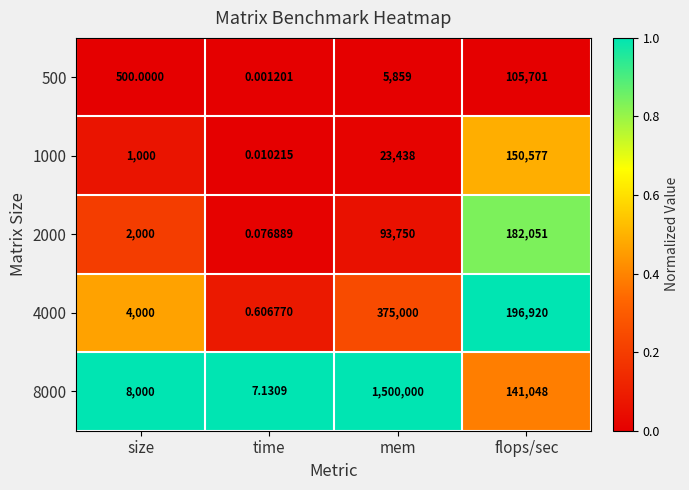

Rank the series at flops/sec from lowest to highest value.

500, 8000, 1000, 2000, 4000